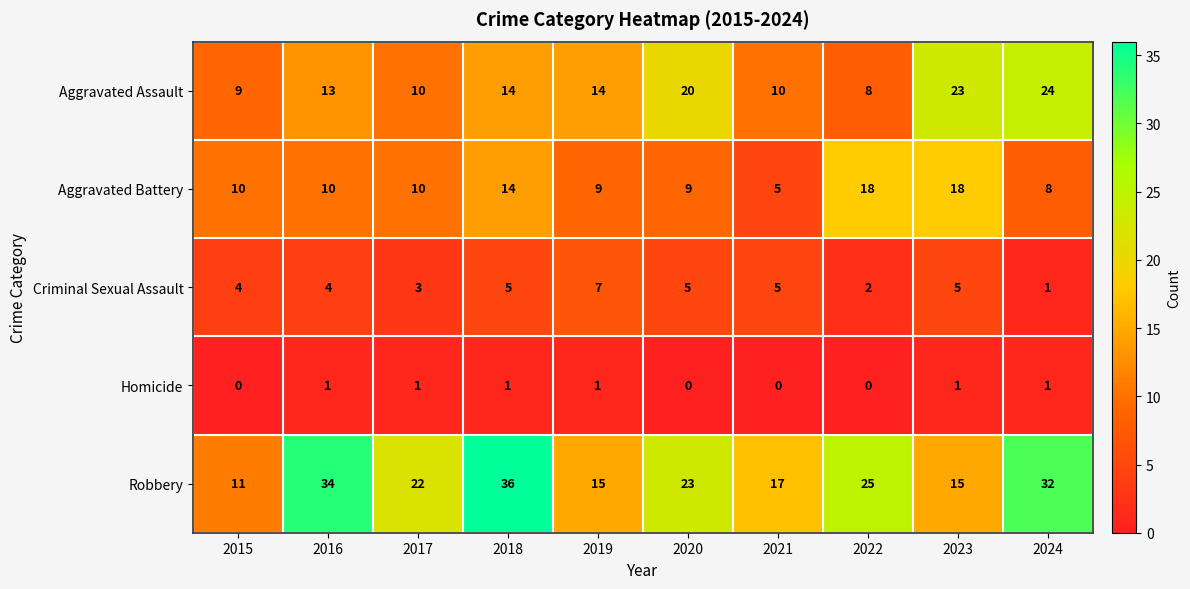

The value of Robbery at 2023 is 15. True or false?

True